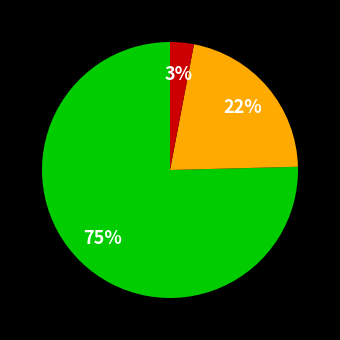

To the nearest percent, what is the average slice percentage?

33%